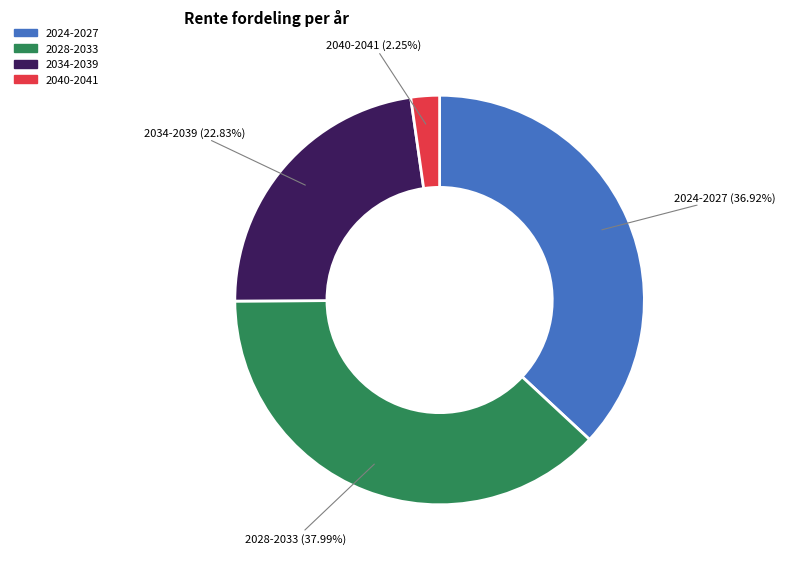

Is there a majority slice in this chart?

No